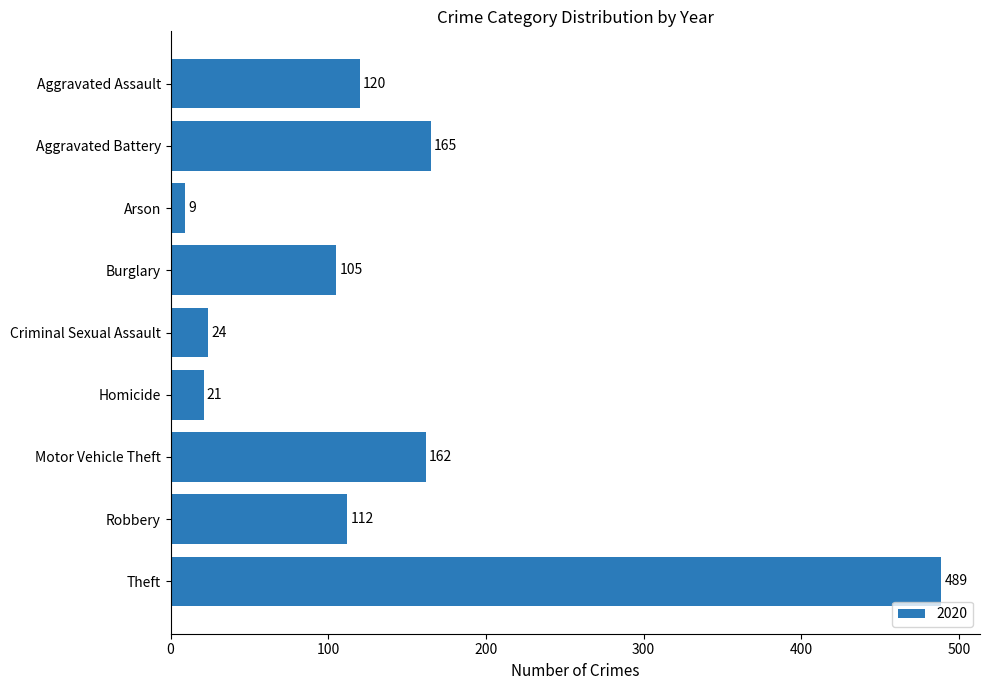

What is the change in value from Criminal Sexual Assault to Motor Vehicle Theft?

+138